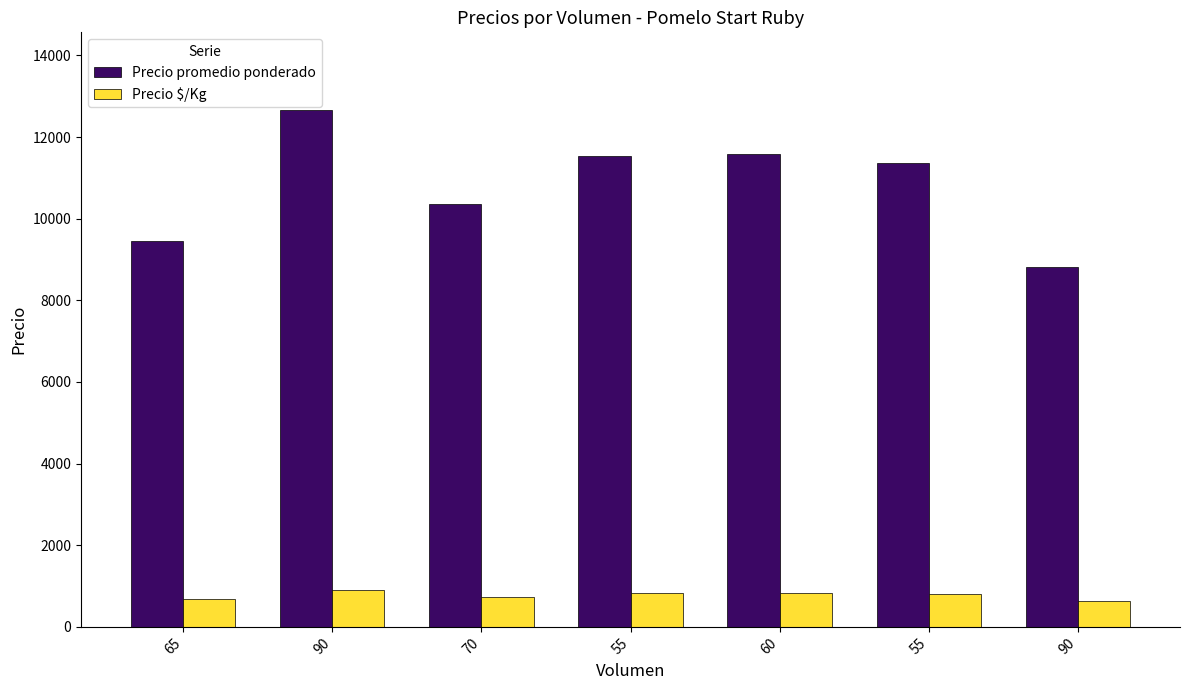

Which series has the widest spread of values?

Precio promedio ponderado